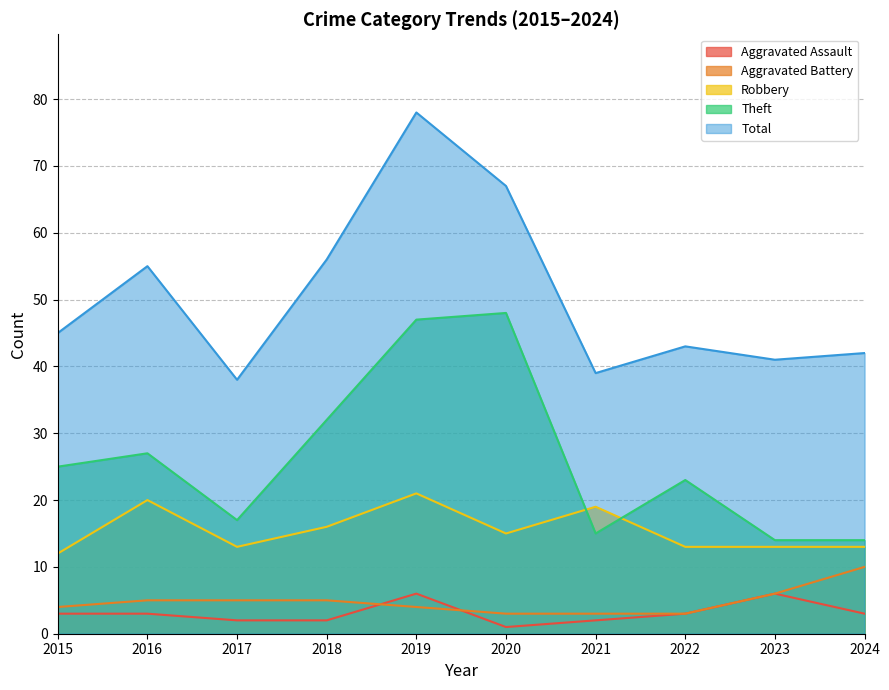

Reading left to right, list all the values displayed in this chart.

Aggravated Assault: 2015=3	2016=3	2017=2	2018=2	2019=6	2020=1	2021=2	2022=3	2023=6	2024=3
Aggravated Battery: 2015=4	2016=5	2017=5	2018=5	2019=4	2020=3	2021=3	2022=3	2023=6	2024=10
Robbery: 2015=12	2016=20	2017=13	2018=16	2019=21	2020=15	2021=19	2022=13	2023=13	2024=13
Theft: 2015=25	2016=27	2017=17	2018=32	2019=47	2020=48	2021=15	2022=23	2023=14	2024=14
Total: 2015=45	2016=55	2017=38	2018=56	2019=78	2020=67	2021=39	2022=43	2023=41	2024=42